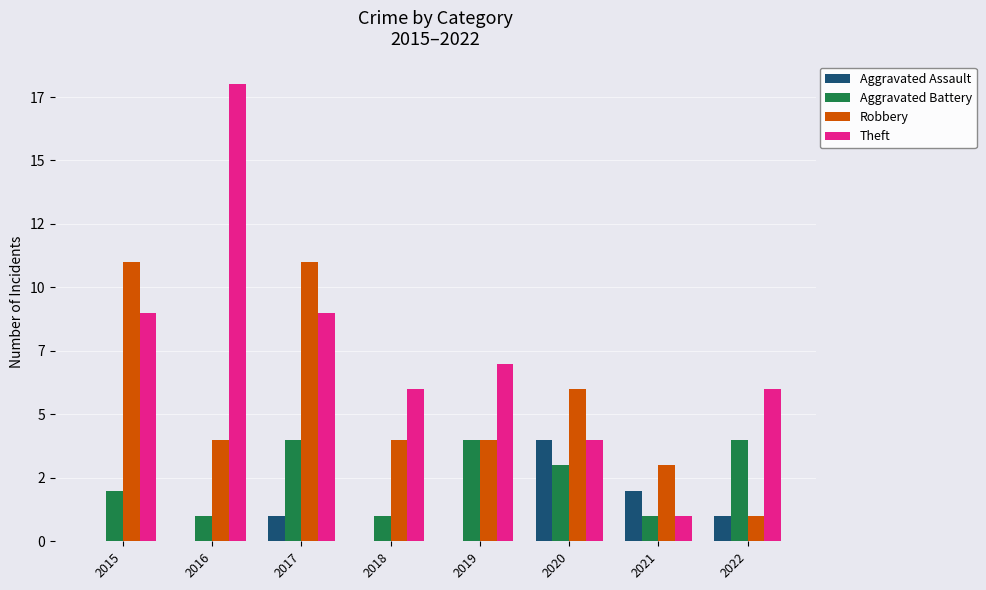

The Aggravated Battery series shows 5 at 2022. True or false?

False